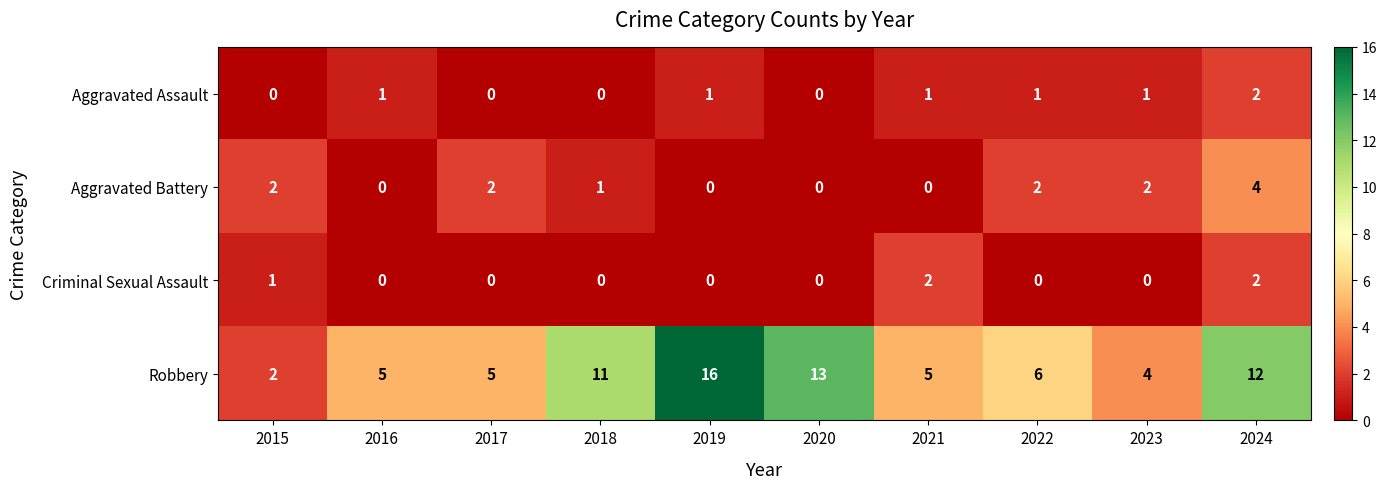

Which category has the highest value in the Aggravated Battery series?

2024